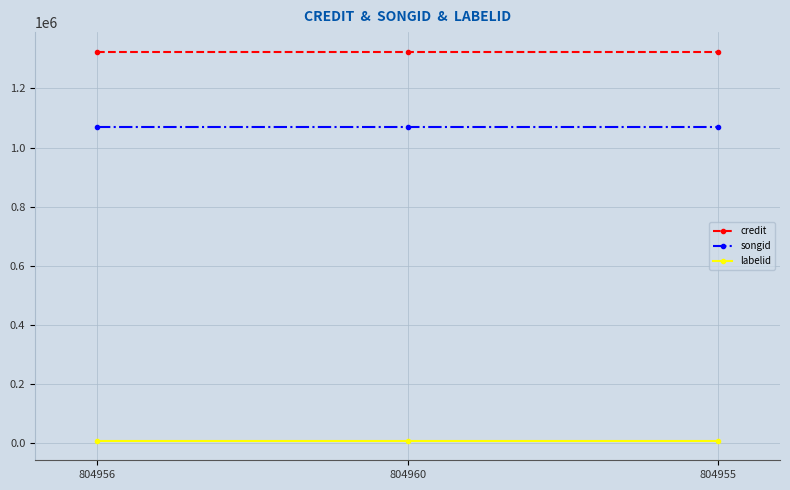

Which series has the largest total across all categories?

credit